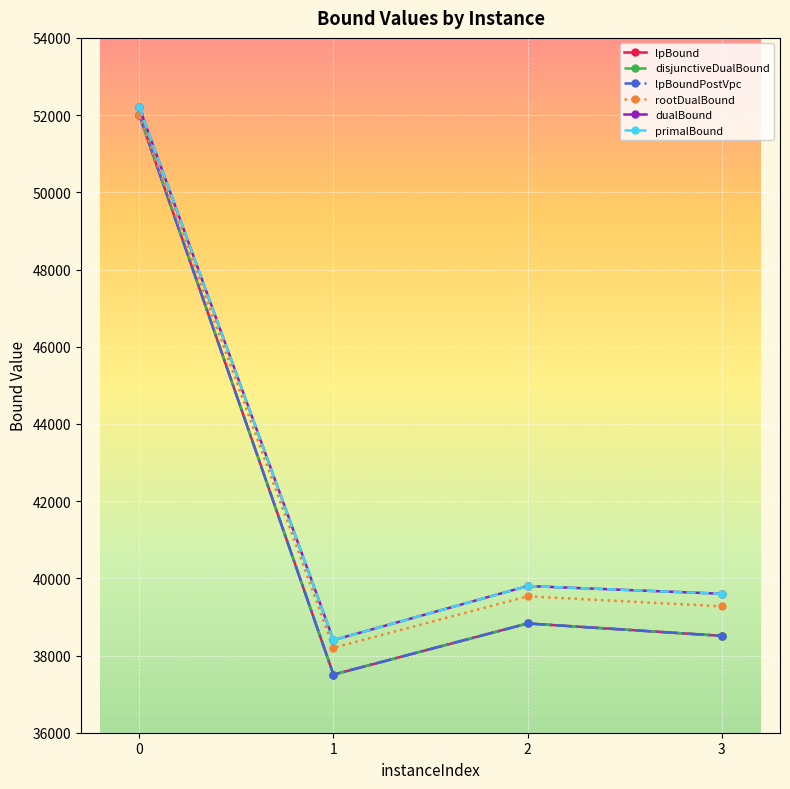

What is the difference between the maximum and second lowest values in the dualBound series?

12600.0